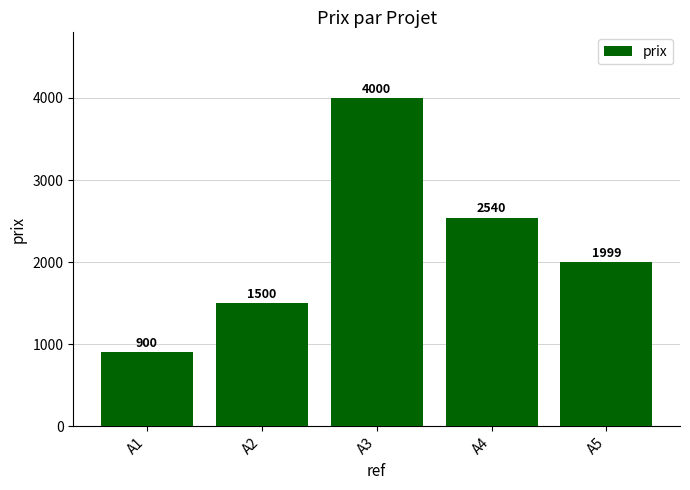

What is the minimum value shown in the chart?

900